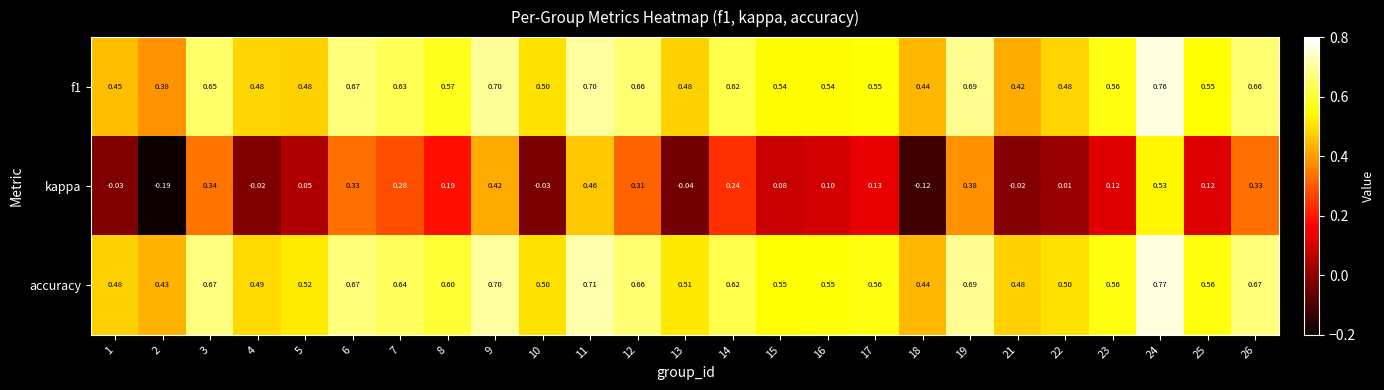

Is the value of kappa at 7 greater than the value of f1 at 11?

No